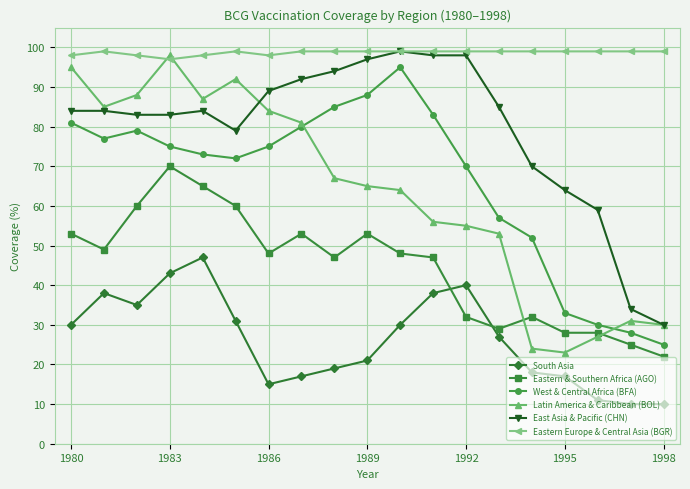

True or false: Latin America & Caribbean (BOL) and South Asia intersect in this chart.

False